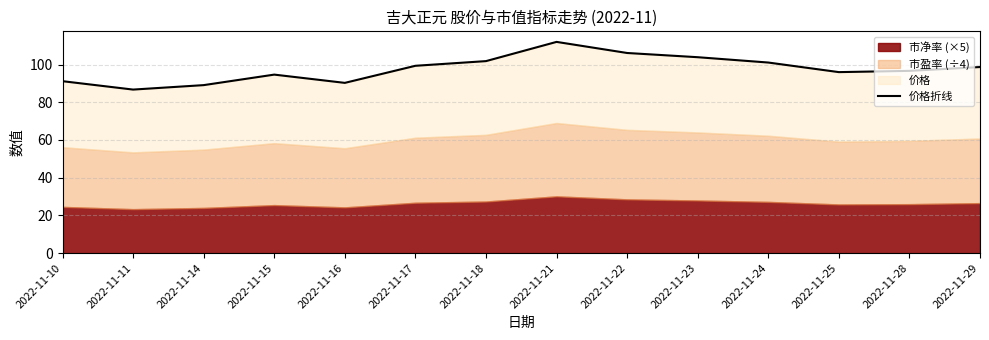

Read the value at 2022-11-28.

96.6